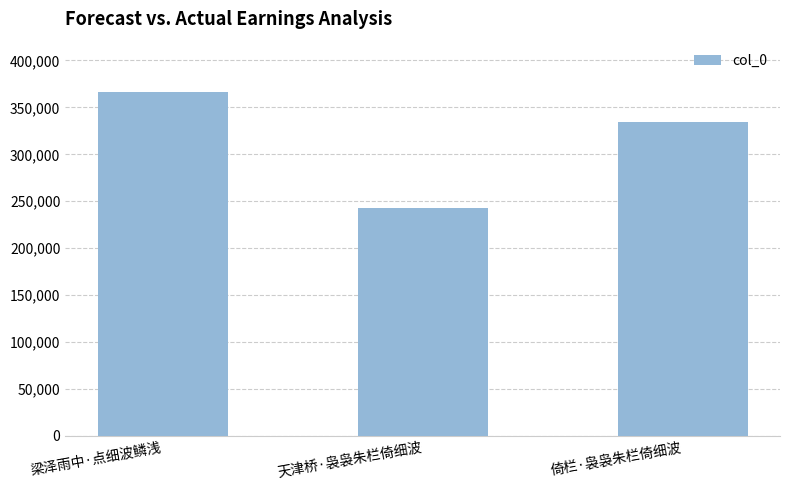

What position from the left is 天津桥·袅袅朱栏倚细波?

2